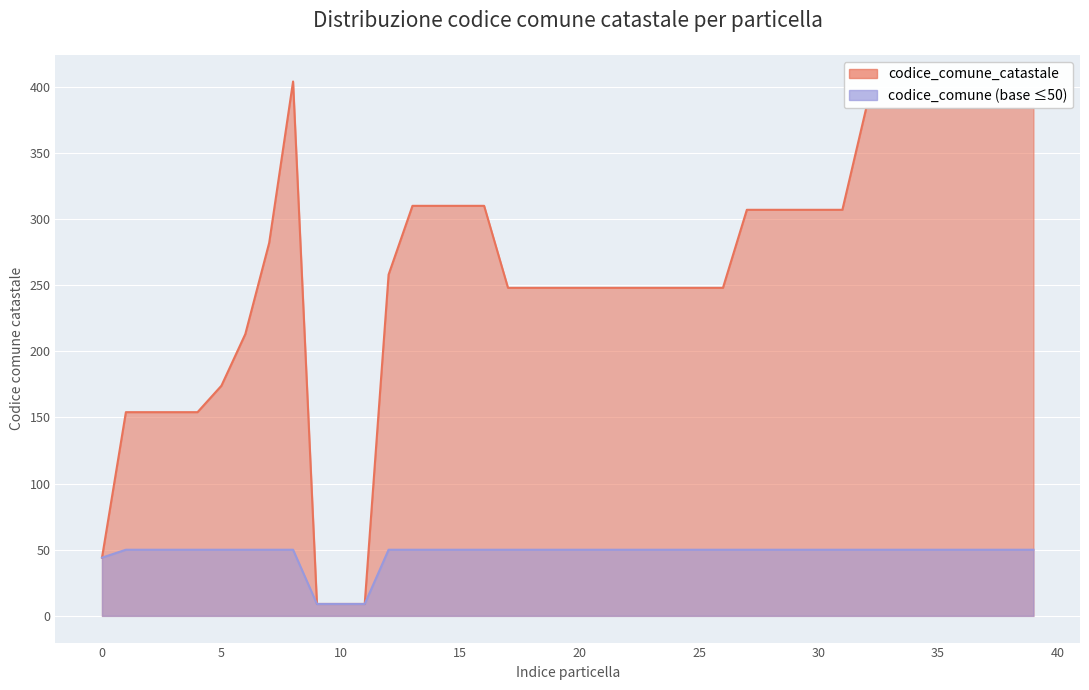

What is the sum of the values at 32 and 7?

666